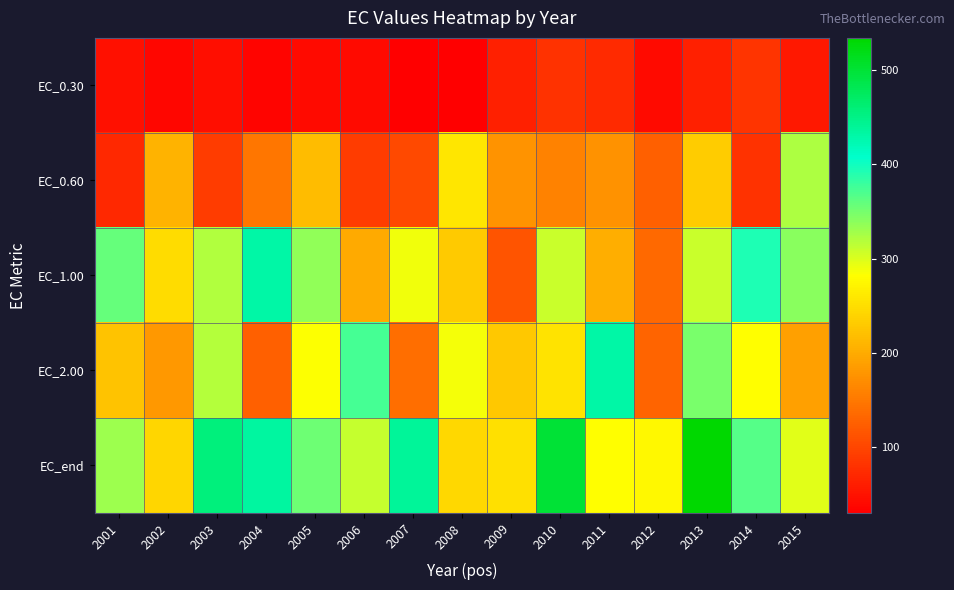

At how many categories does at least one series exceed 442?

3